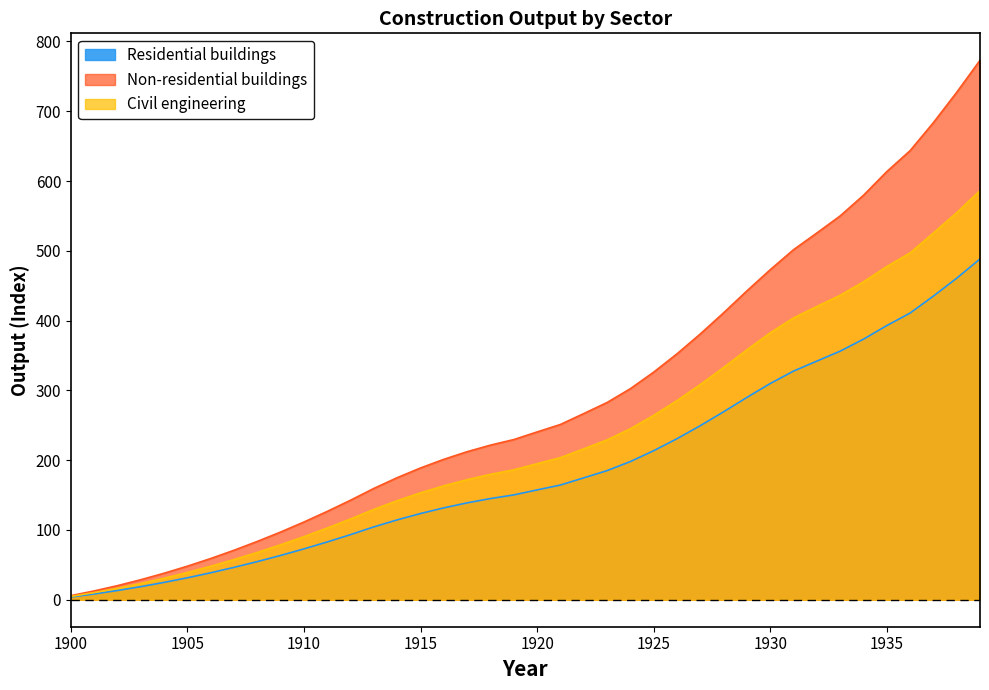

What is the maximum value shown in the chart?

772.9